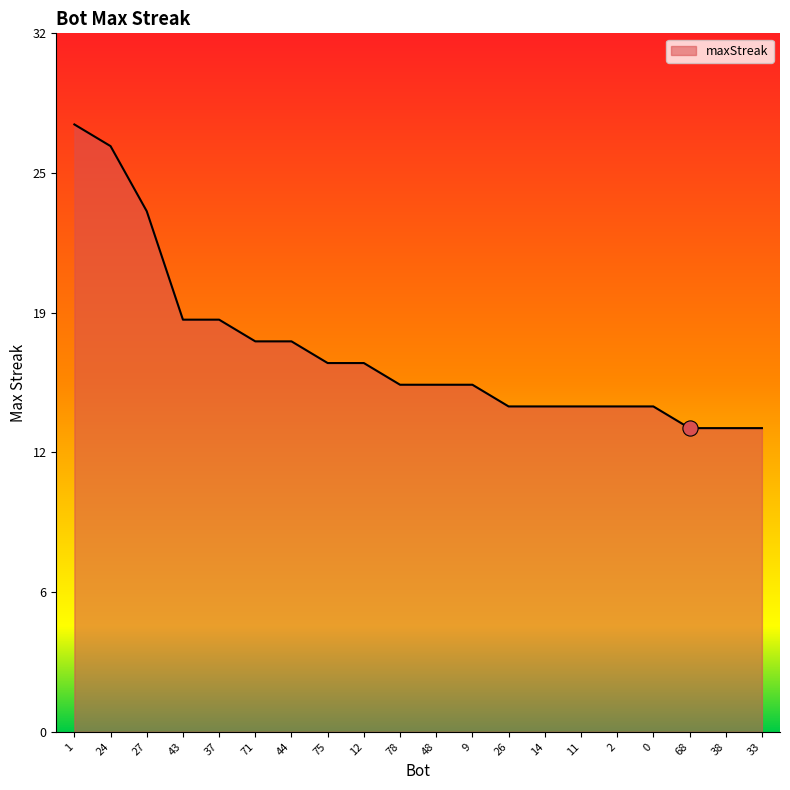

Is this an area chart (filled region under the line)?

Yes